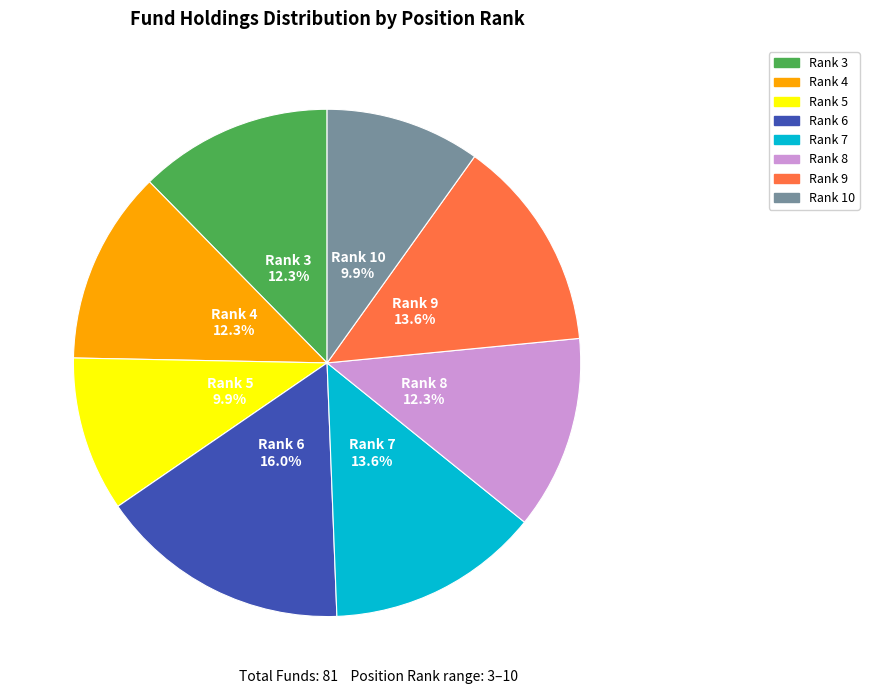

Does any single category account for the majority?

No